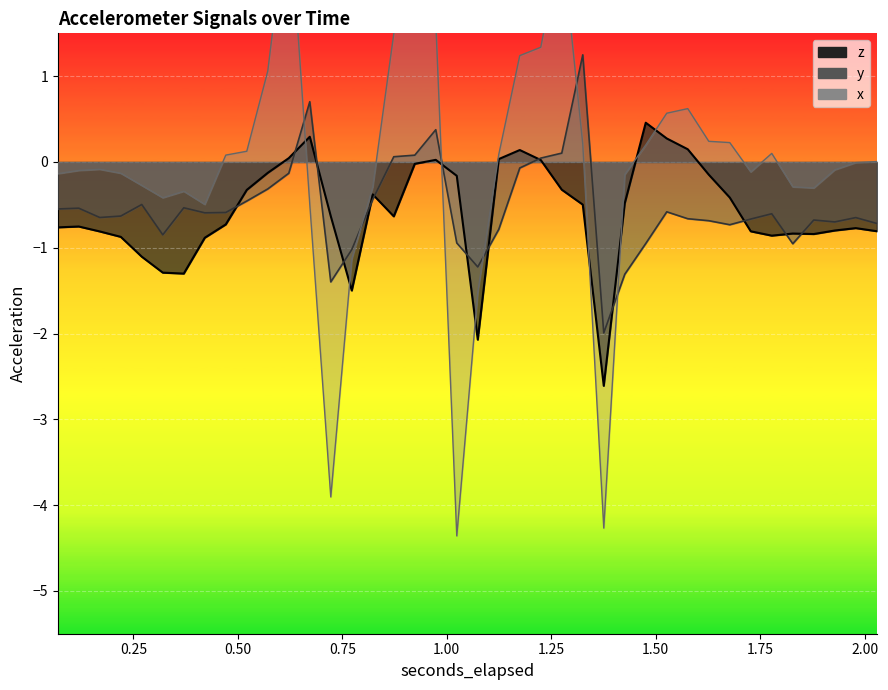

What is the value of the z point at the 14th from the left?

-0.6